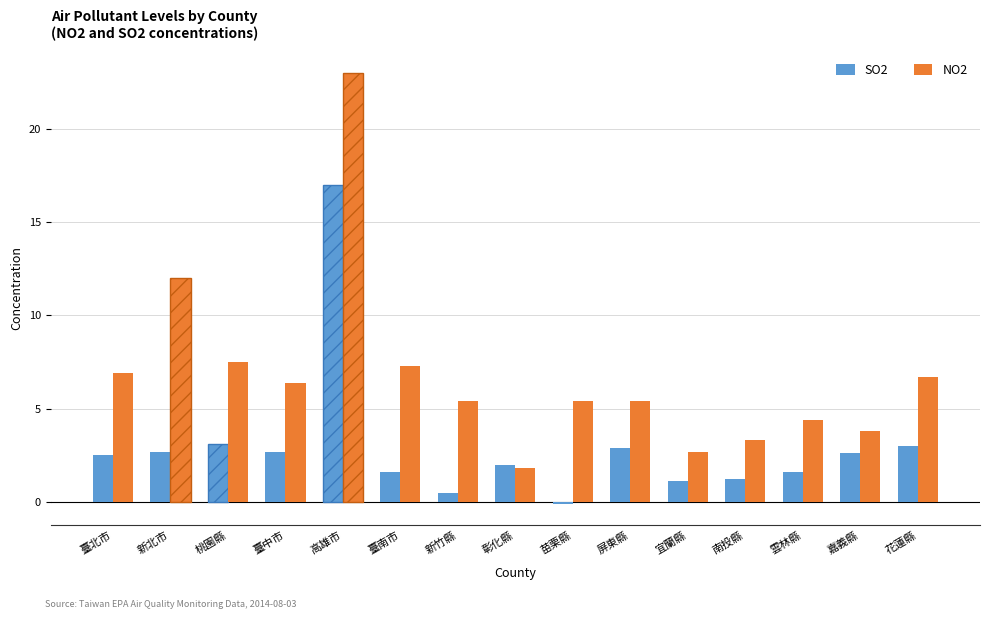

What is the difference between the second highest and second lowest values in the NO2 series?

9.3